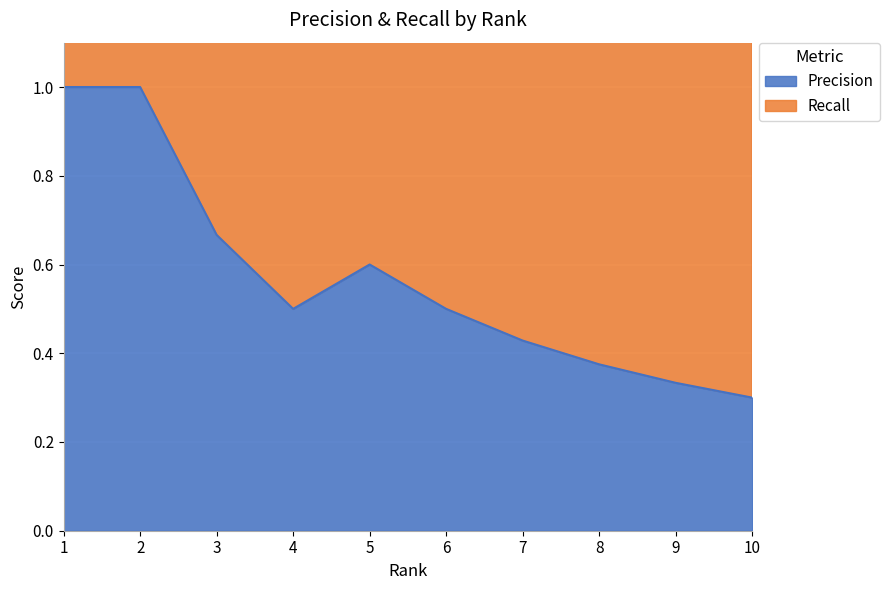

List the labels in order of value, smallest first.

10, 9, 8, 7, 4, 6, 5, 3, 1, 2